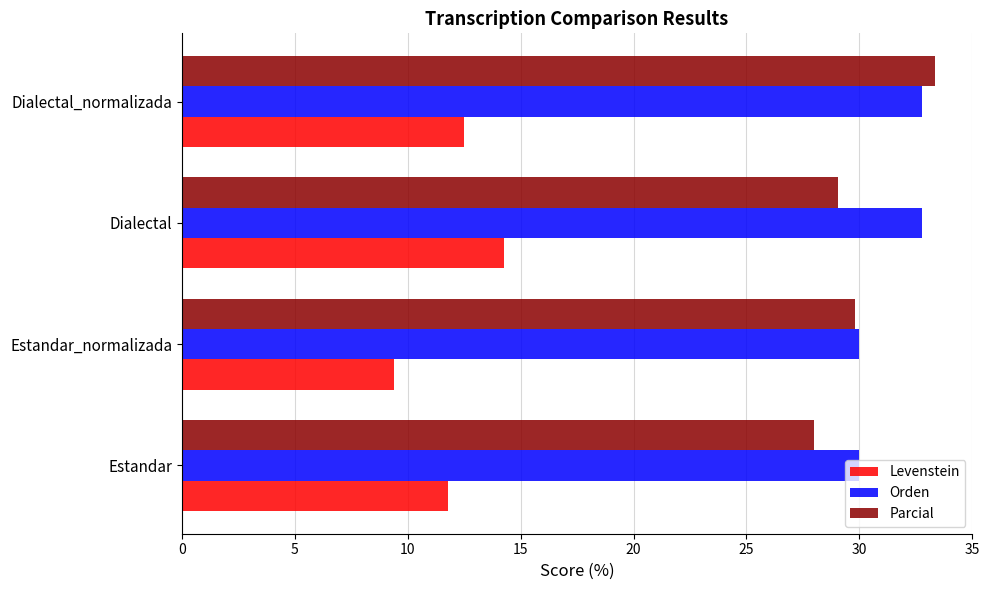

Which label corresponds to the smallest value in the chart?

Estandar_normalizada